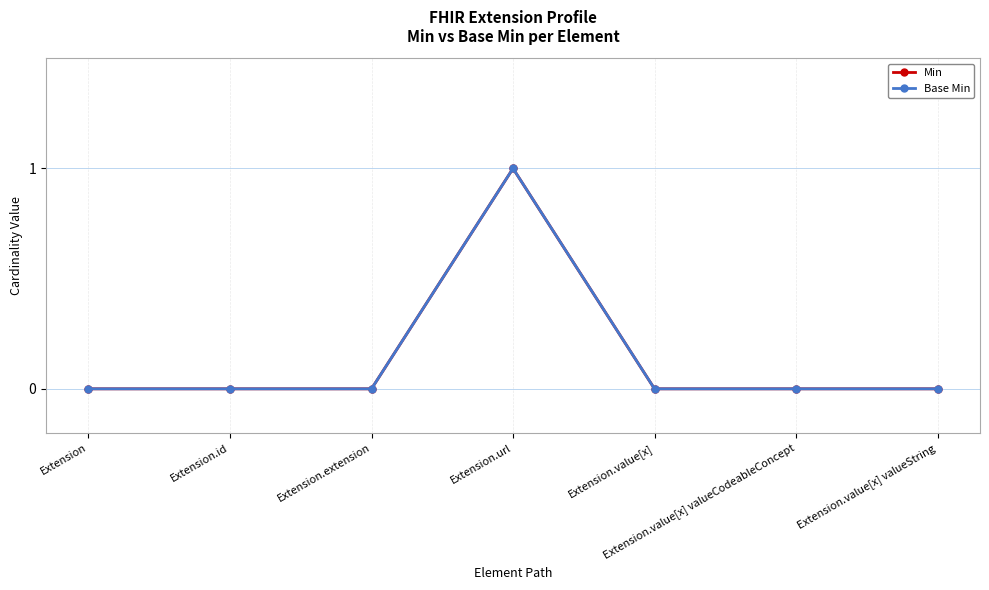

Reading left to right, list all the values displayed in this chart.

Min: Extension=0	Extension.id=0	Extension.extension=0	Extension.url=1	Extension.value[x]=0	Extension.value[x] valueCodeableConcept=0	Extension.value[x] valueString=0
Base Min: Extension=0	Extension.id=0	Extension.extension=0	Extension.url=1	Extension.value[x]=0	Extension.value[x] valueCodeableConcept=0	Extension.value[x] valueString=0